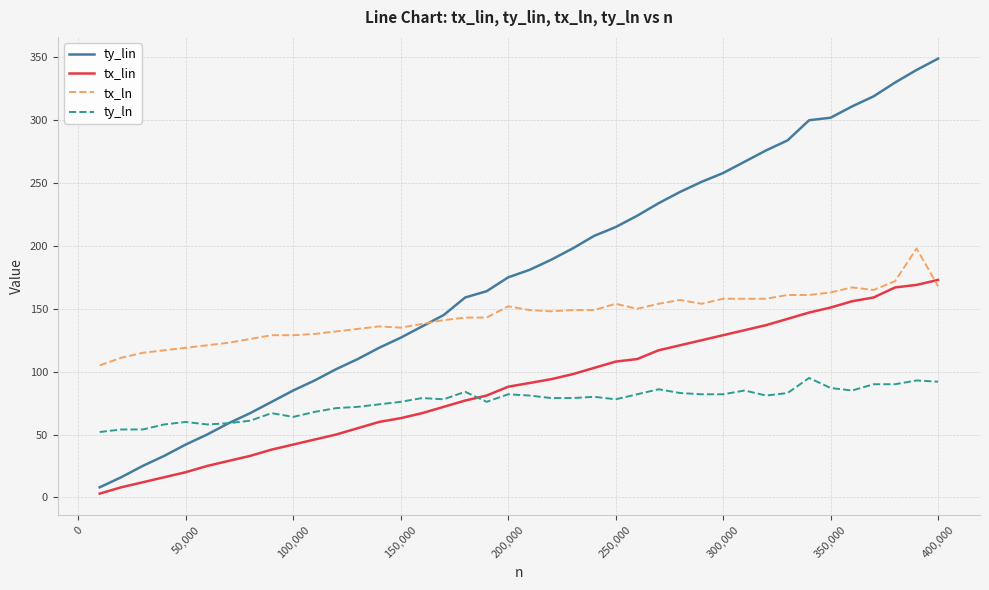

Rank the series by their maximum value, from highest to lowest.

ty_lin, tx_ln, tx_lin, ty_ln